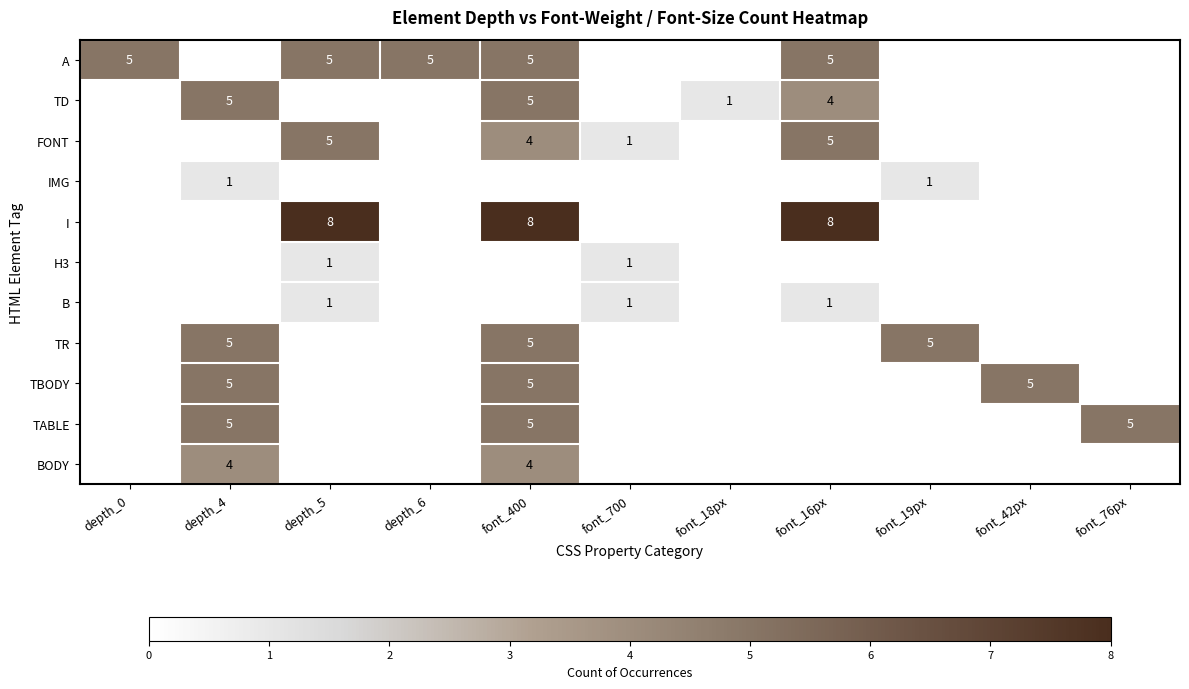

What is the total value across all series at font_16px?

23